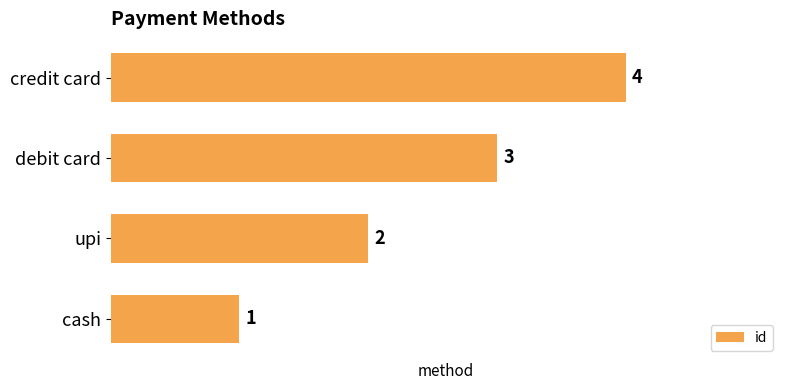

True or false: the data shows 4 at credit card.

True